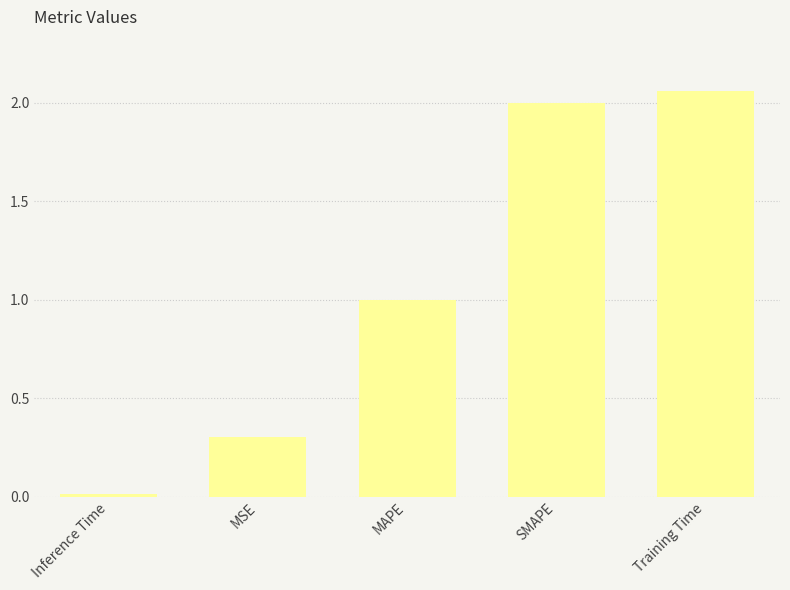

The value at MSE is 0.3. True or false?

True